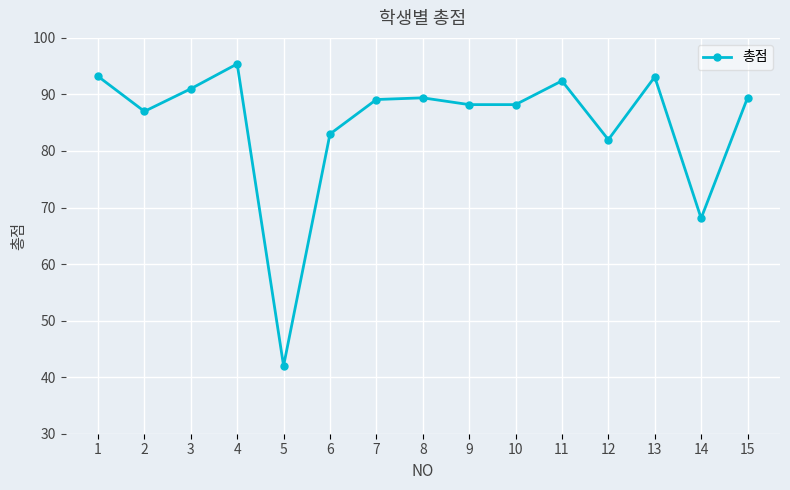

True or false: the data shows 154.1 at 4.

False